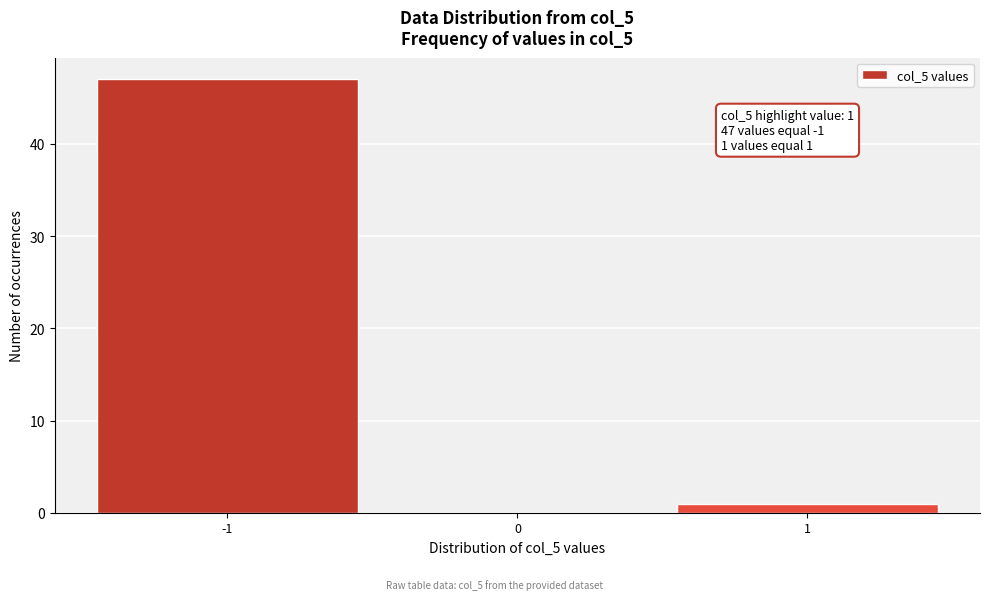

Over which range of the x-axis is the bar tallest?

-1.5 to -0.5